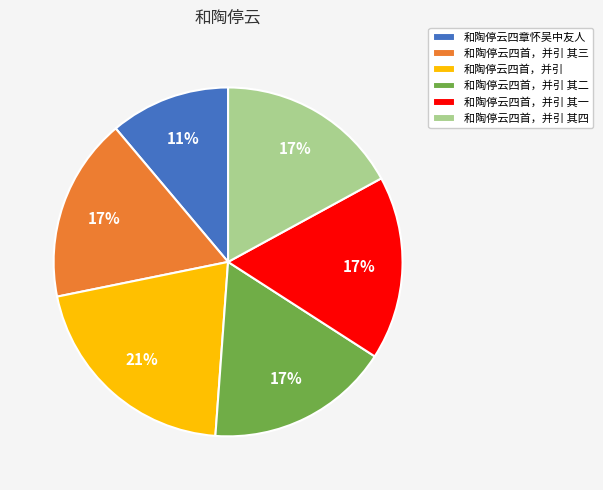

To the nearest percent, what percentage of the pie is 和陶停云四首，并引?

21%